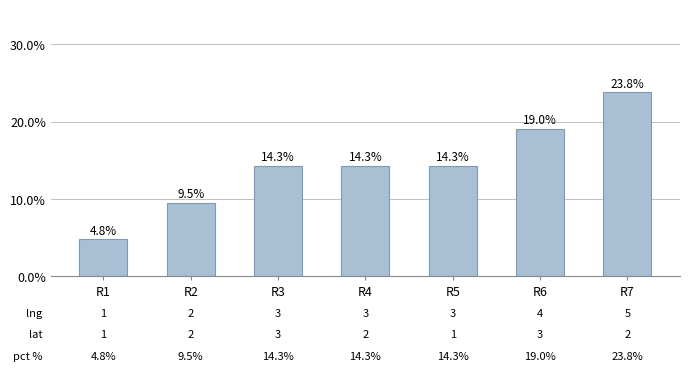

What is the difference between the second highest and minimum values?

14.3